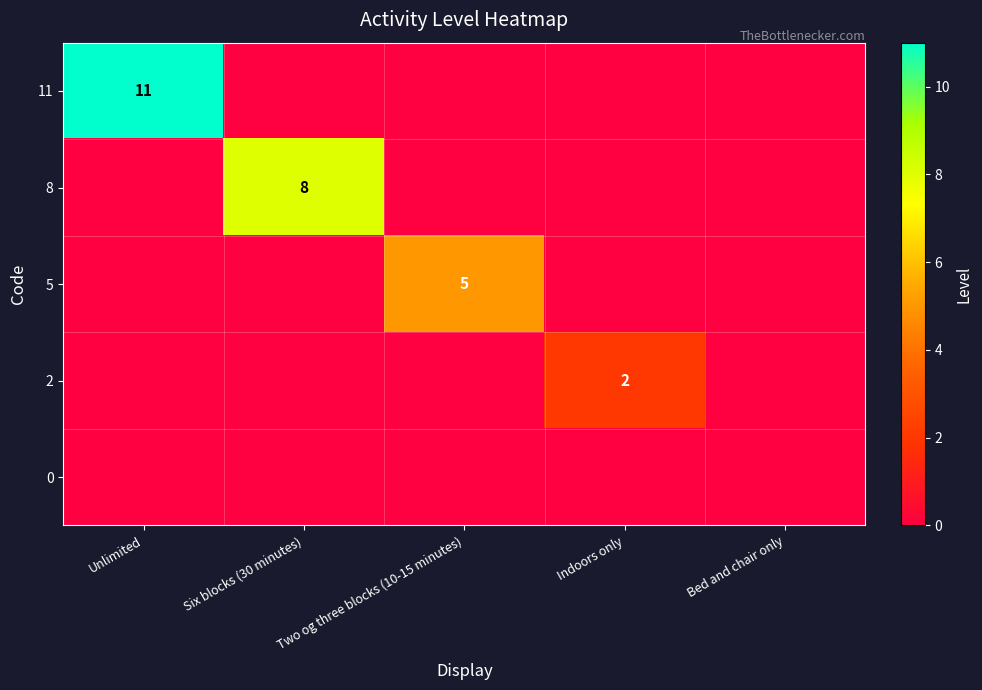

What is the total value across all series at Indoors only?

2